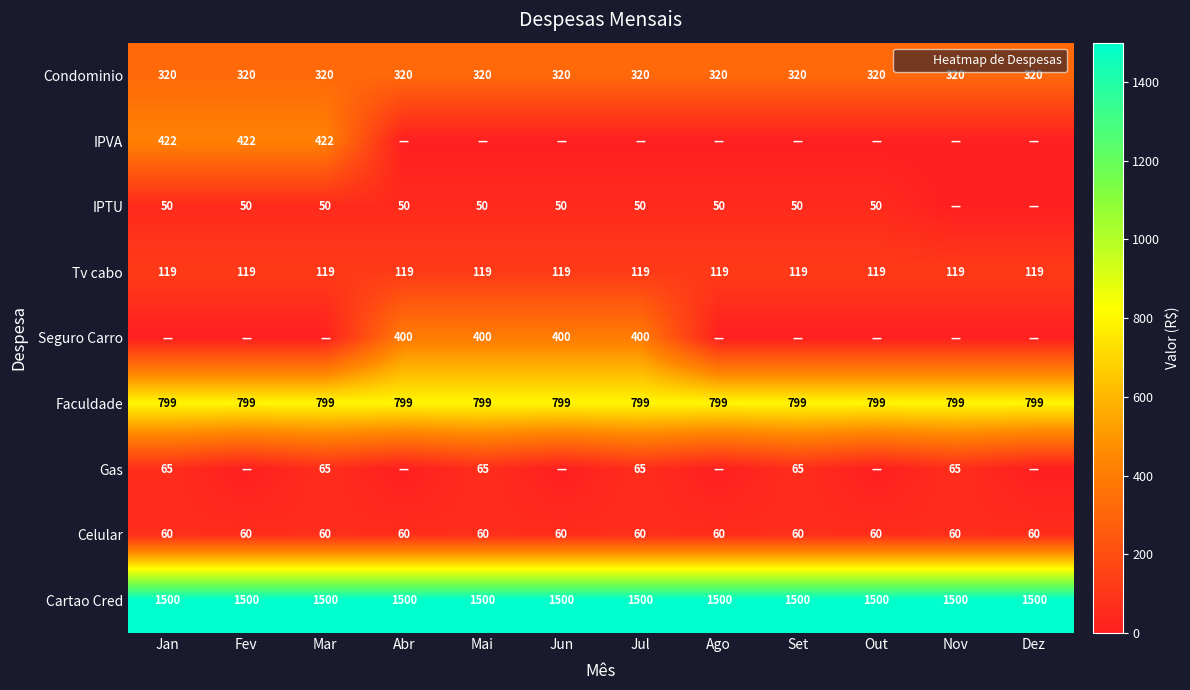

How many distinct data groups are displayed?

9